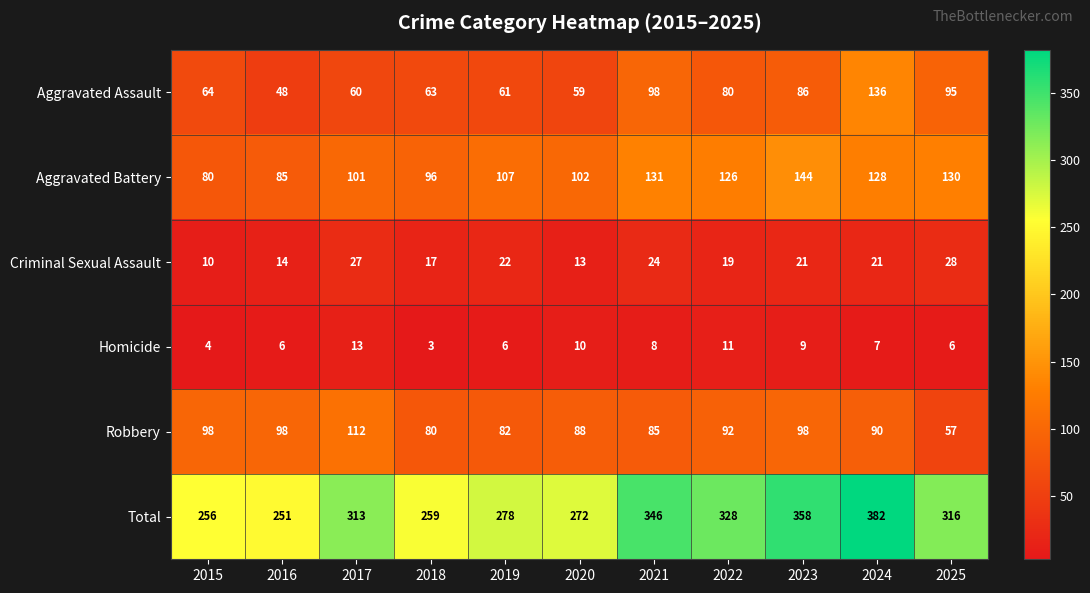

Which series has the largest total across all categories?

Total